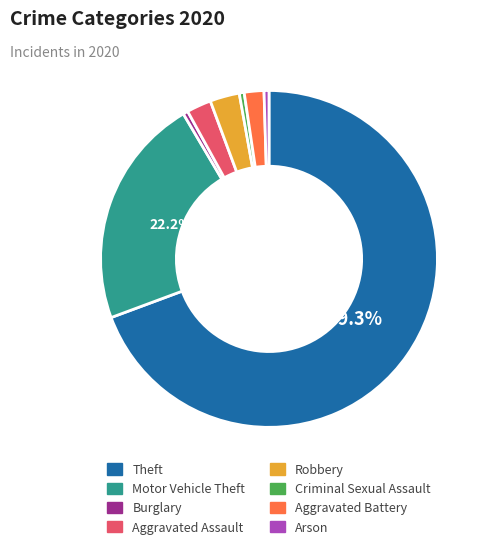

How many segments does this pie chart have?

8